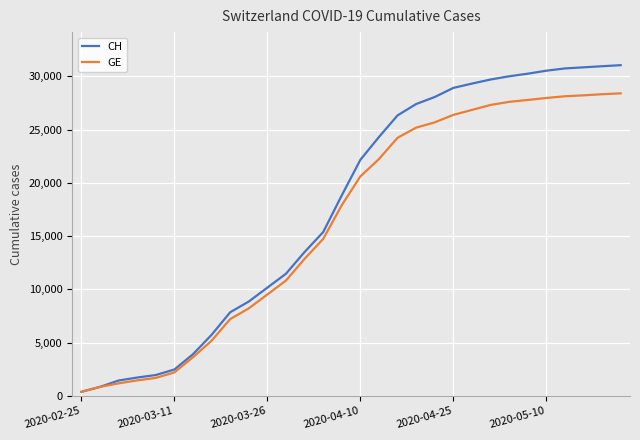

How many distinct data groups are displayed?

2